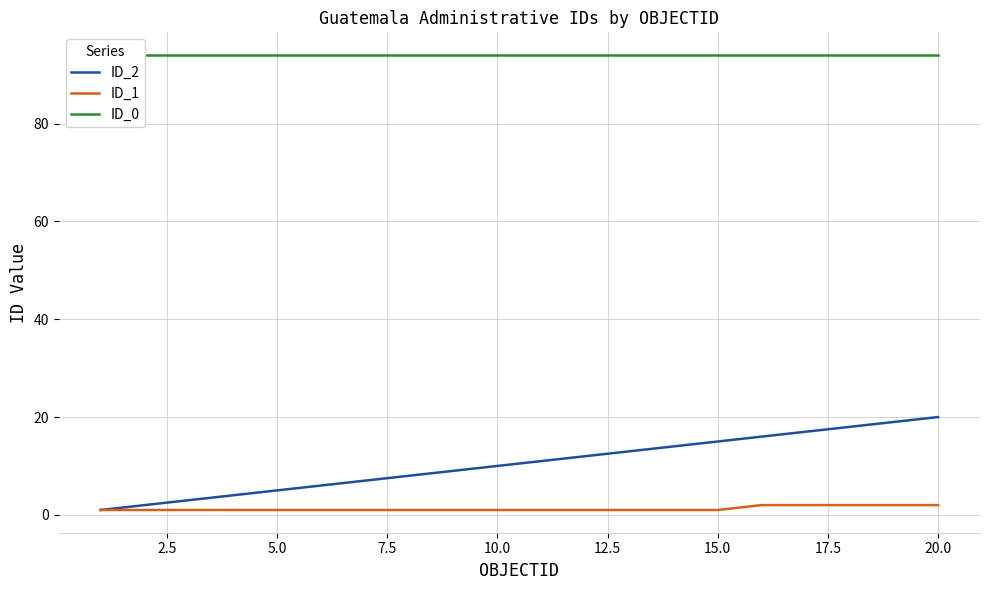

Reading left to right, what are all the values shown in this chart?

ID_2: 1	2	3	4	5	6	7	8	9	10	11	12	13	14	15	16	17	18	19	20
ID_1: 1	1	1	1	1	1	1	1	1	1	1	1	1	1	1	2	2	2	2	2
ID_0: 94	94	94	94	94	94	94	94	94	94	94	94	94	94	94	94	94	94	94	94